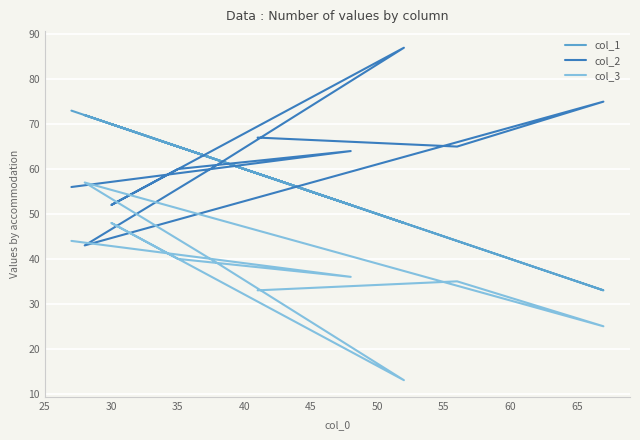

Between 60 and 45, which is larger?

45